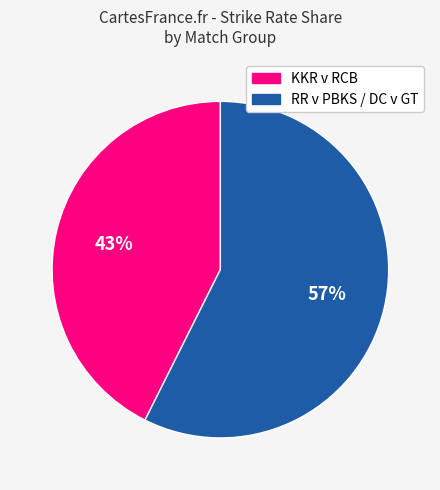

To the nearest percent, what is the average slice percentage?

50%